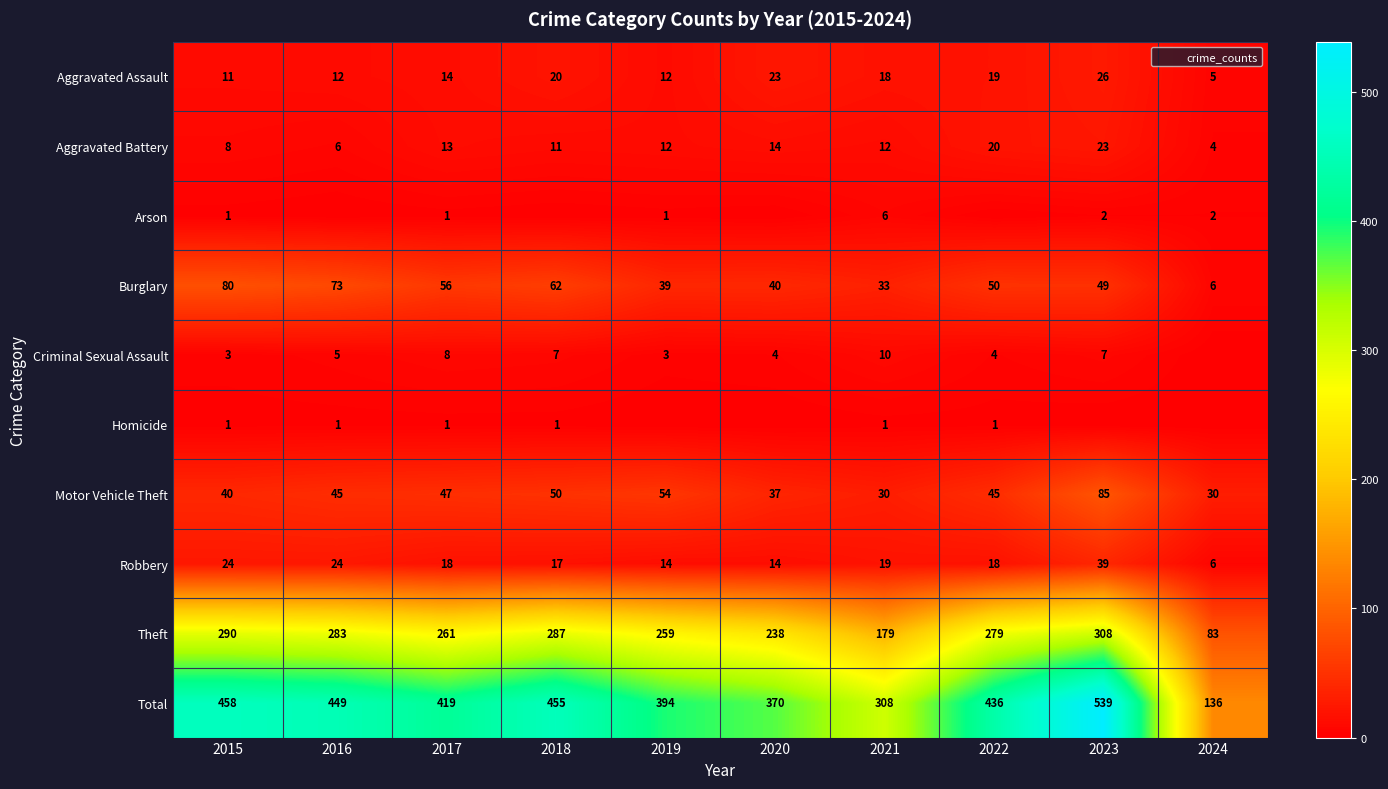

What is the sum of all Aggravated Assault values?

160